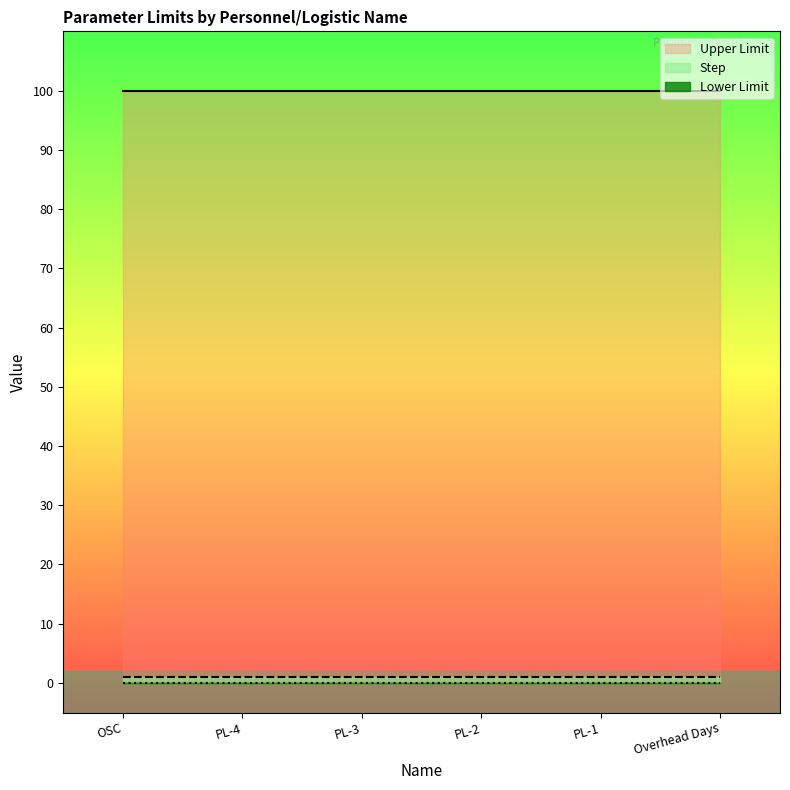

True or false: Upper Limit and Lower Limit intersect in this chart.

False